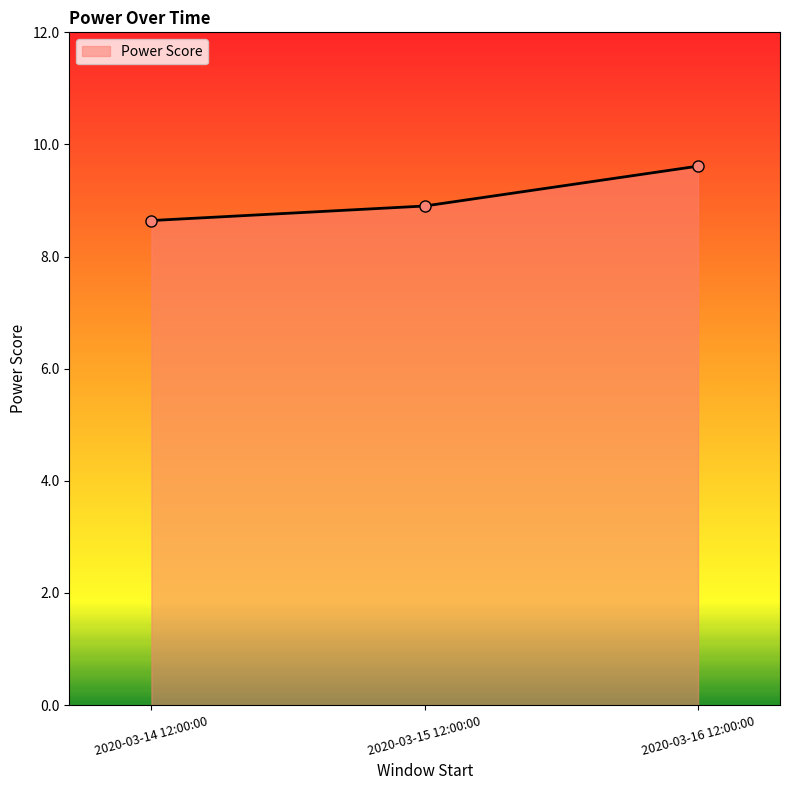

How many values are between 8 and 9?

2